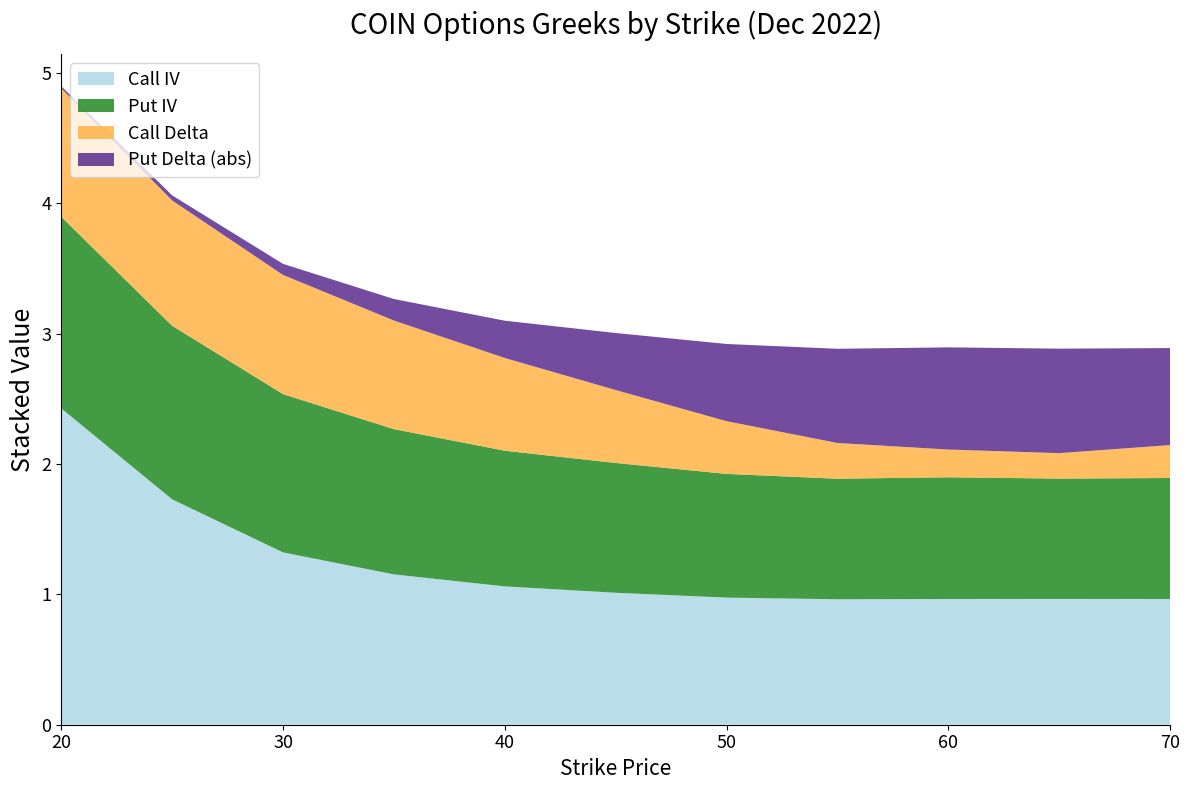

Reading left to right, what are all the values shown in this chart?

Call IV: 20=2.4	25=1.7	30=1.3	35=1.2	40=1.1	45=1.0	50=1.0	55=1.0	60=1.0	65=1.0	70=1.0
Put IV: 20=1.5	25=1.3	30=1.2	35=1.1	40=1.0	45=1.0	50=0.9	55=0.9	60=0.9	65=0.9	70=0.9
Call Delta: 20=1.0	25=1.0	30=0.9	35=0.8	40=0.7	45=0.6	50=0.4	55=0.3	60=0.2	65=0.2	70=0.3
Put Delta (abs): 20=0.0	25=0.0	30=0.1	35=0.2	40=0.3	45=0.4	50=0.6	55=0.7	60=0.8	65=0.8	70=0.7